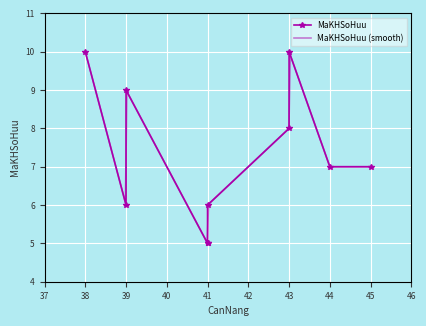

Which category has the lowest value across all series?

41